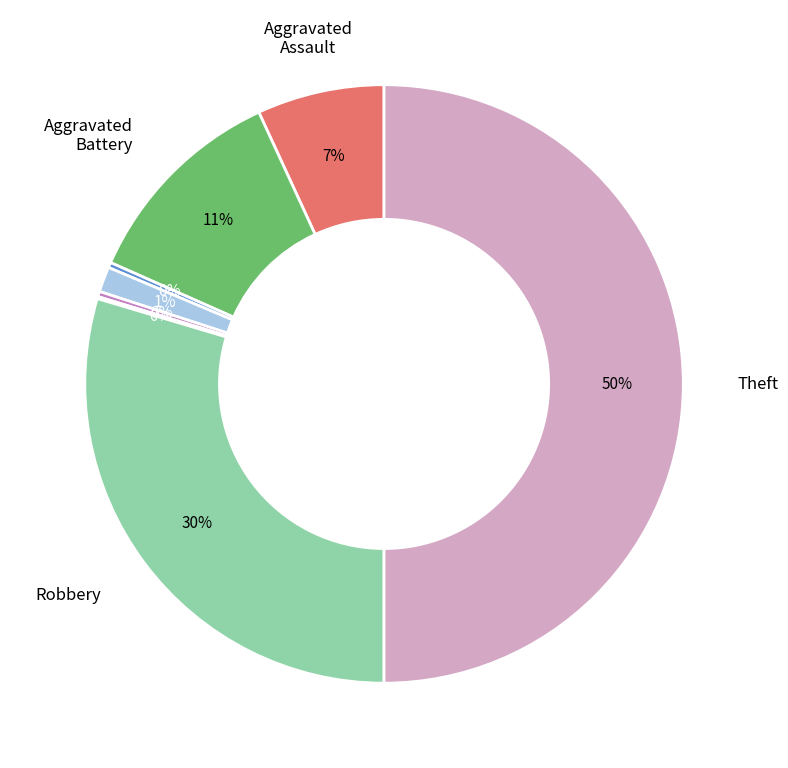

To the nearest percent, what is the average slice percentage?

12%